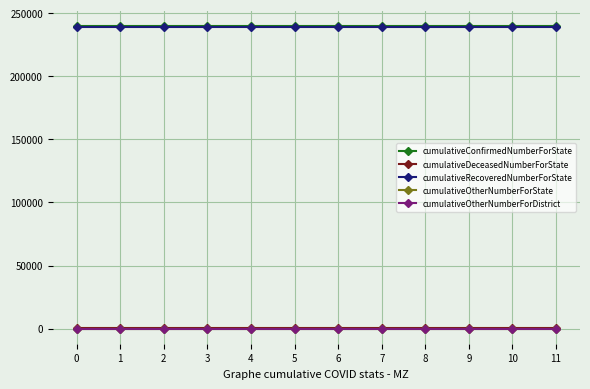

Does the chart have visible grid lines?

Yes